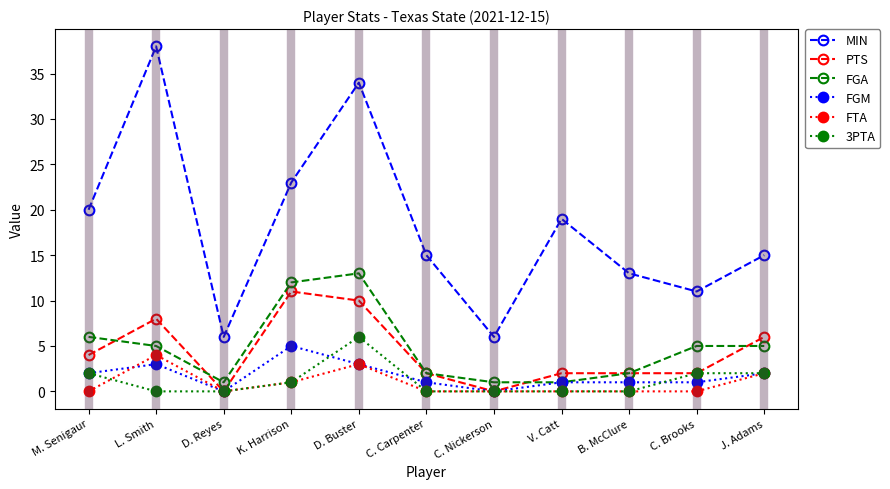

What is the value of the FGM point at the 9th from the left?

1